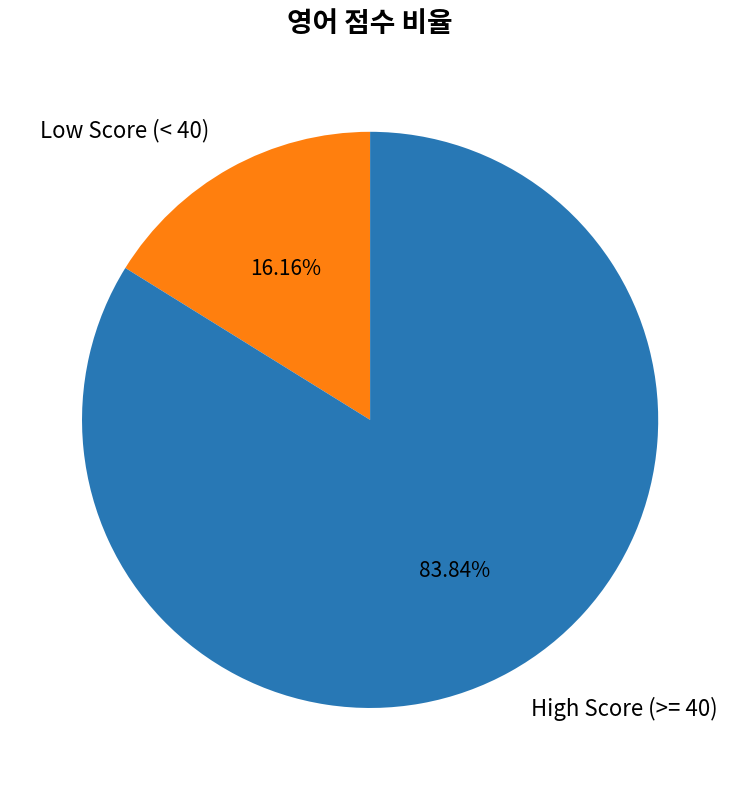

Which category has the biggest portion of the pie?

High Score (>= 40)